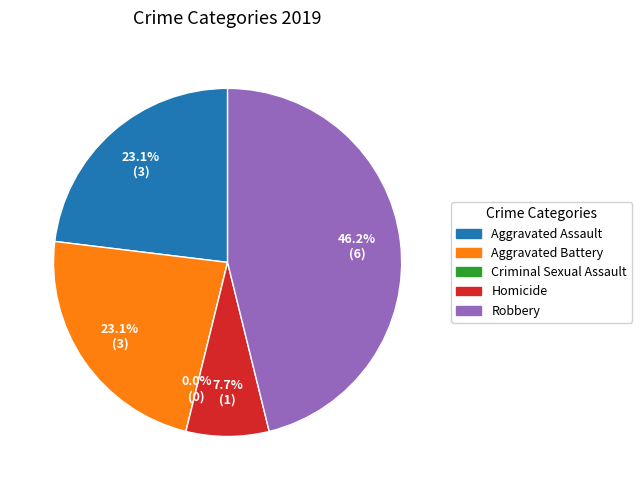

How many slices are in this pie chart?

5